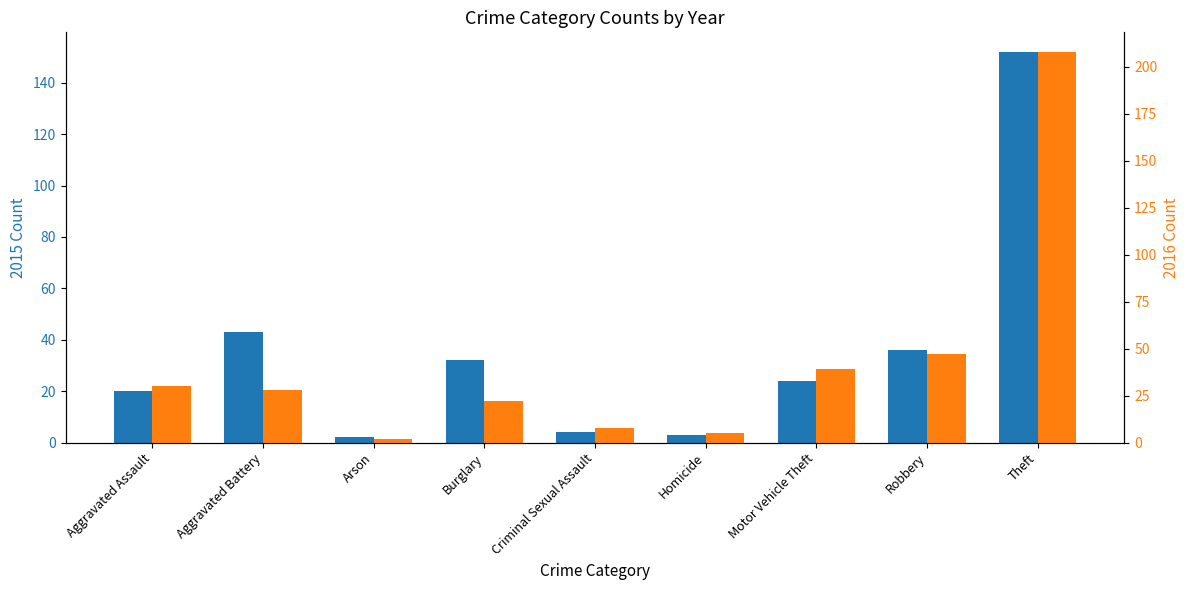

Reading left to right, transcribe all the data shown in this chart.

2015: Aggravated Assault=20	Aggravated Battery=43	Arson=2	Burglary=32	Criminal Sexual Assault=4	Homicide=3	Motor Vehicle Theft=24	Robbery=36	Theft=152
2016: Aggravated Assault=30	Aggravated Battery=28	Arson=2	Burglary=22	Criminal Sexual Assault=8	Homicide=5	Motor Vehicle Theft=39	Robbery=47	Theft=208